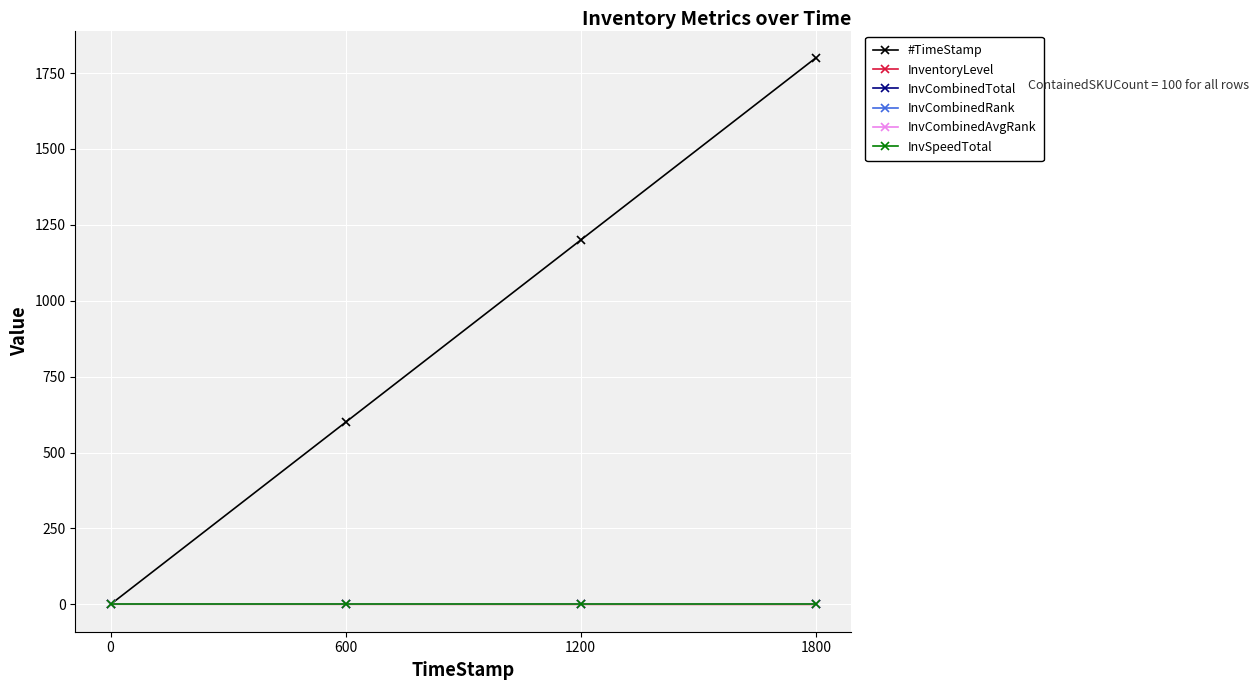

Which series has the widest spread of values?

#TimeStamp